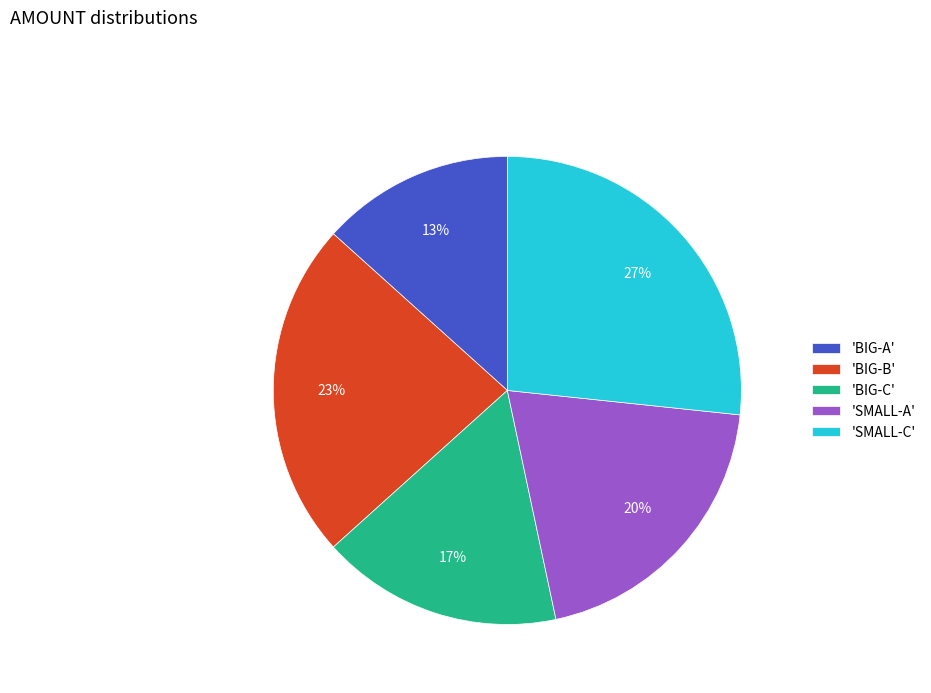

Count the number of slices in the pie.

5